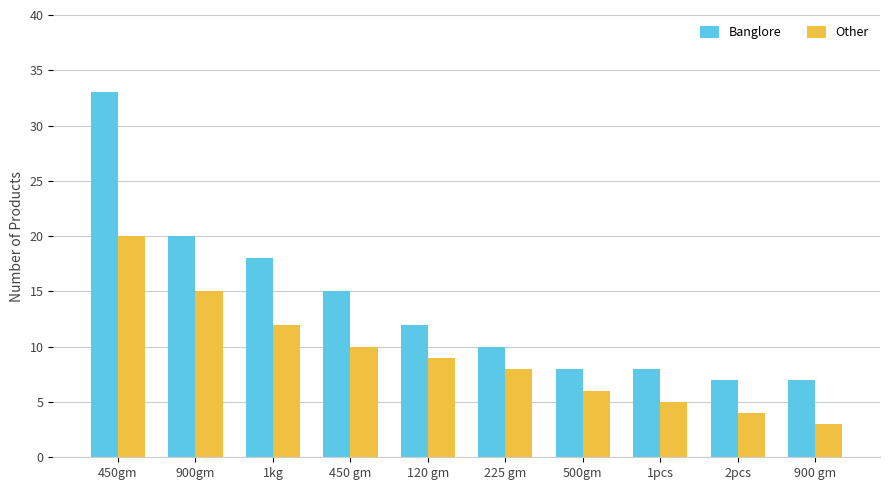

What is the average value of the Banglore series?

14